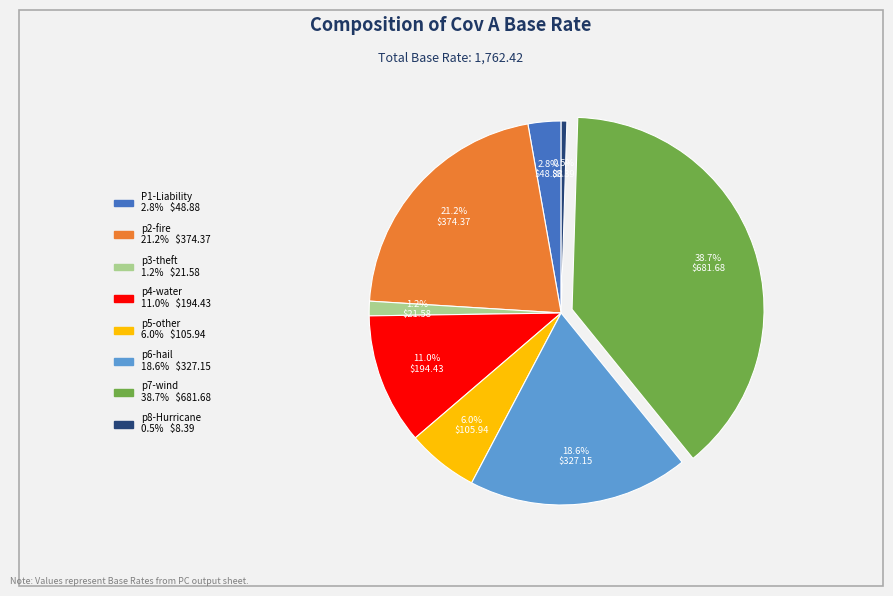

True or false: p3-theft accounts for 1% of the total.

True